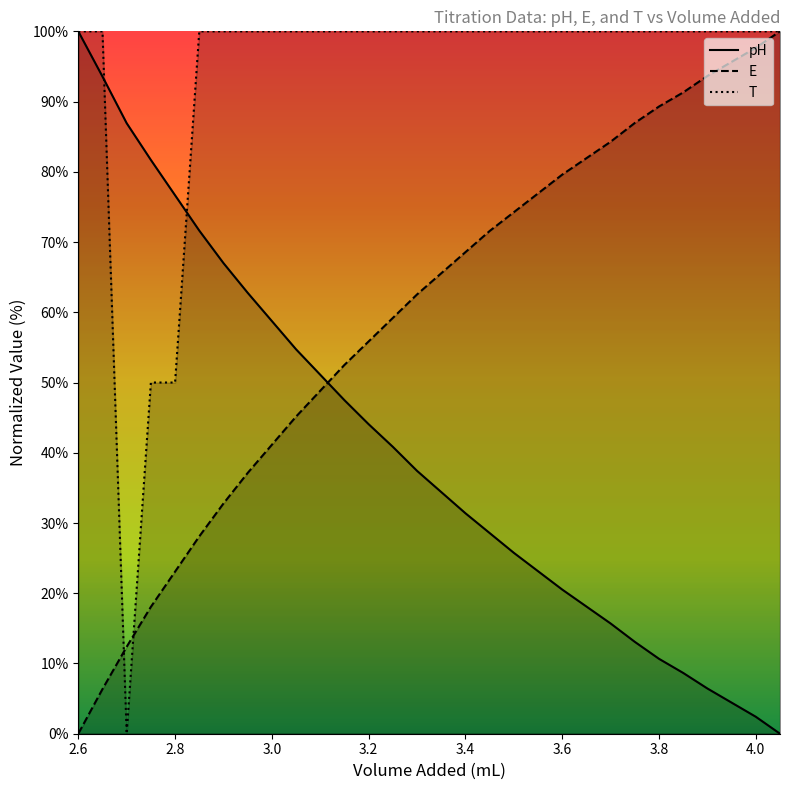

Rank the series by their average value, from lowest to highest.

pH, E, T